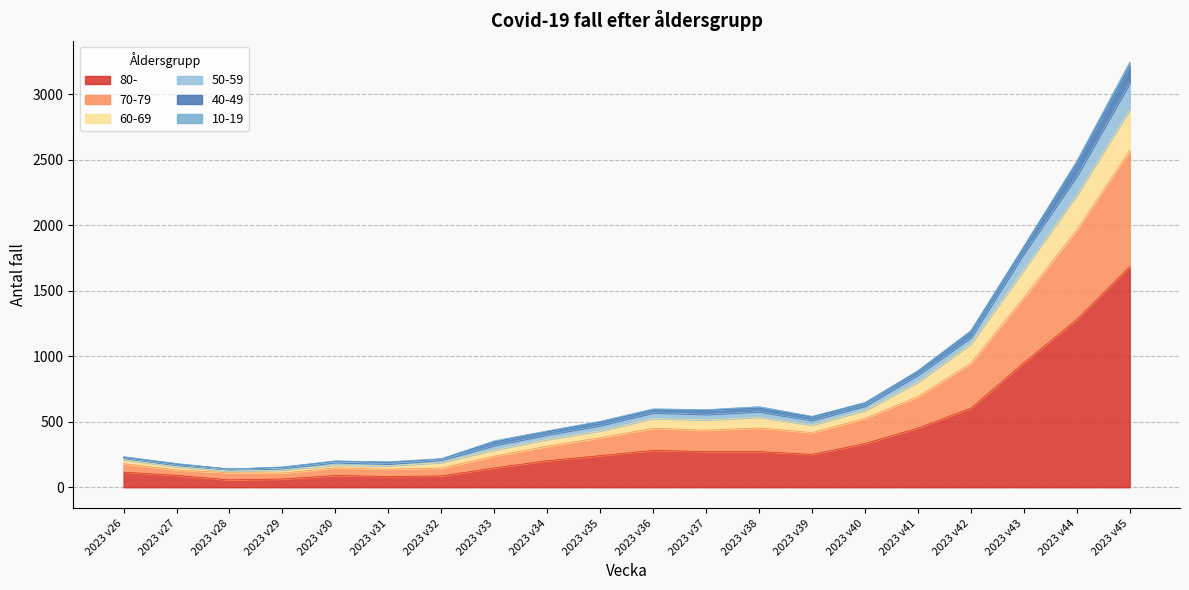

The value of 80- at 2023 v26 is 115. True or false?

True